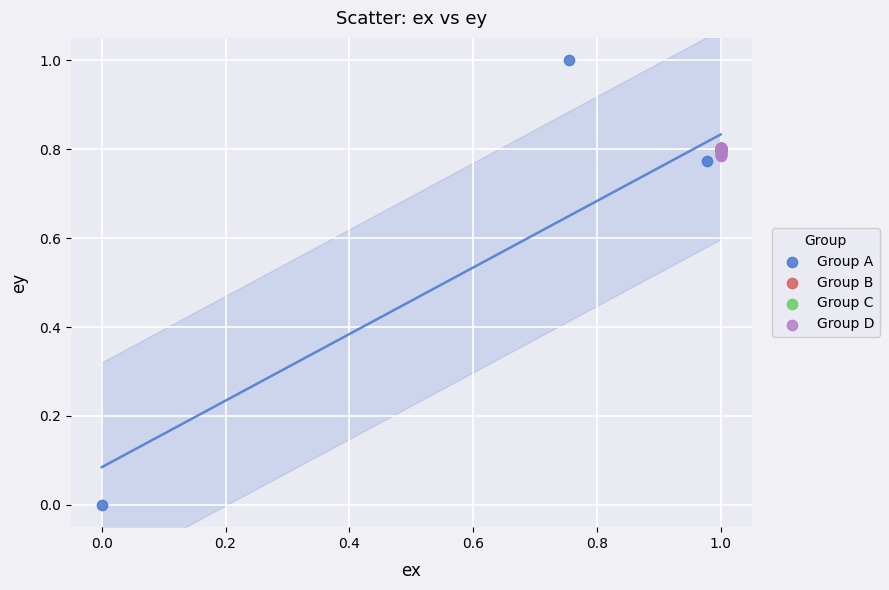

Which series reaches the minimum Y coordinate?

Group A